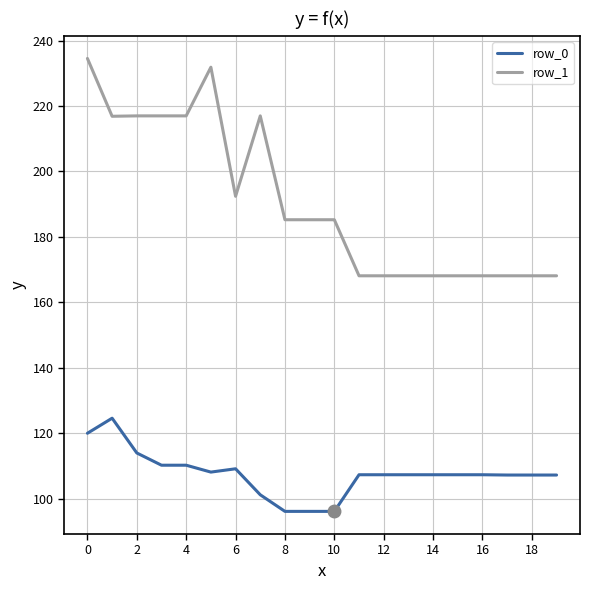

Does the chart have visible grid lines?

Yes